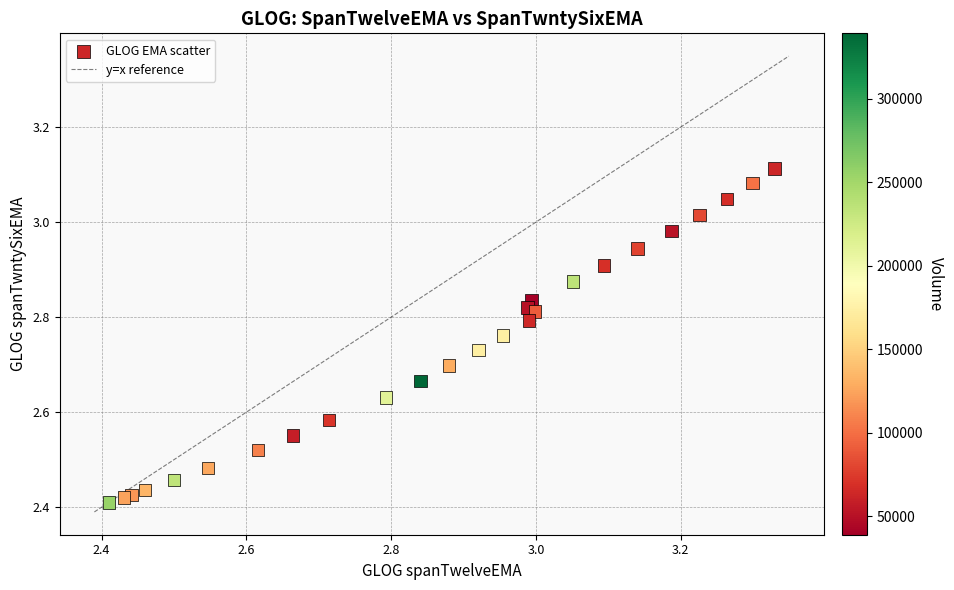

What is the range of X values (max minus min)?

0.9